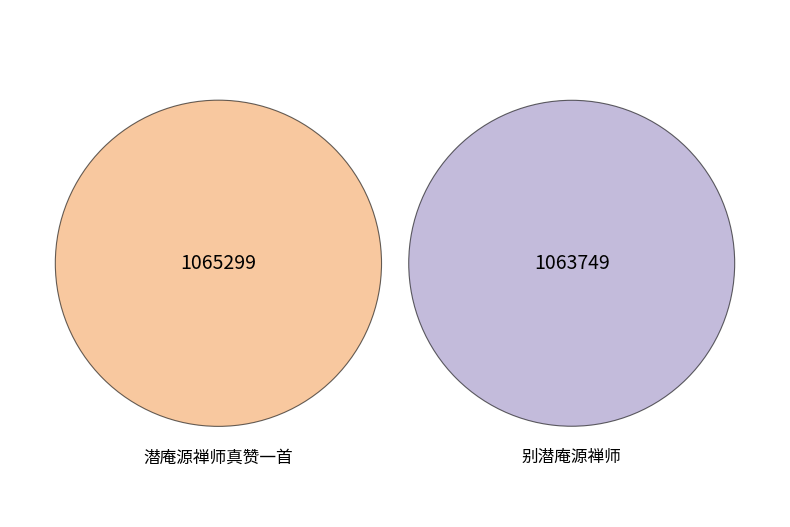

True or false: 潜庵源禅师真赞一首 accounts for 37% of the total.

False